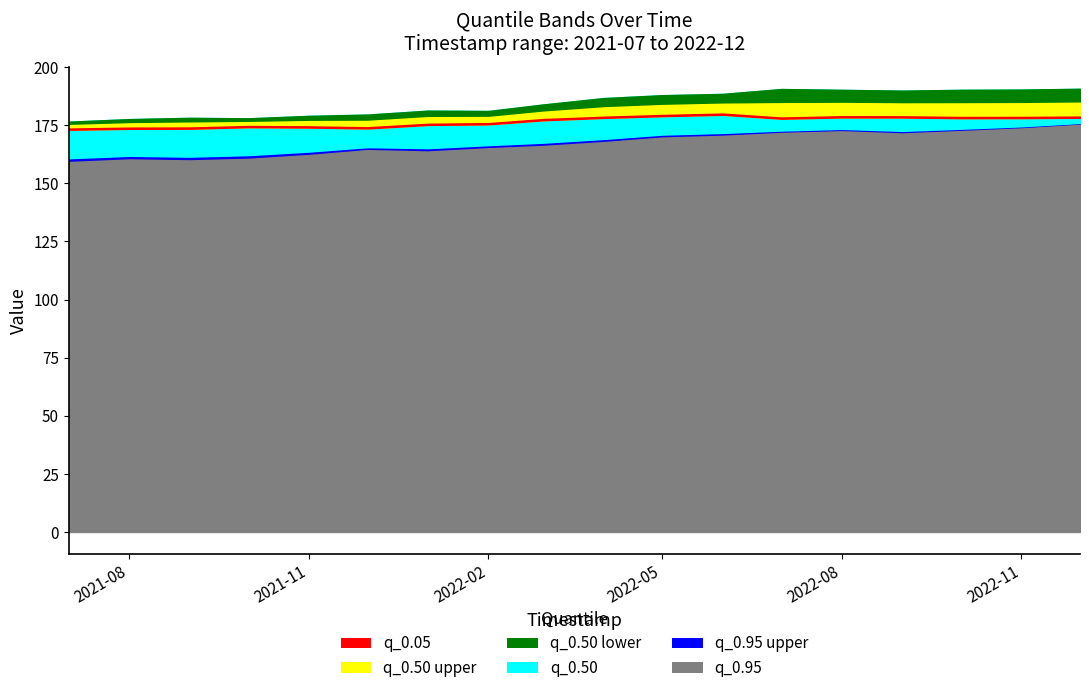

Which label corresponds to the largest value in the chart?

2022-12-01